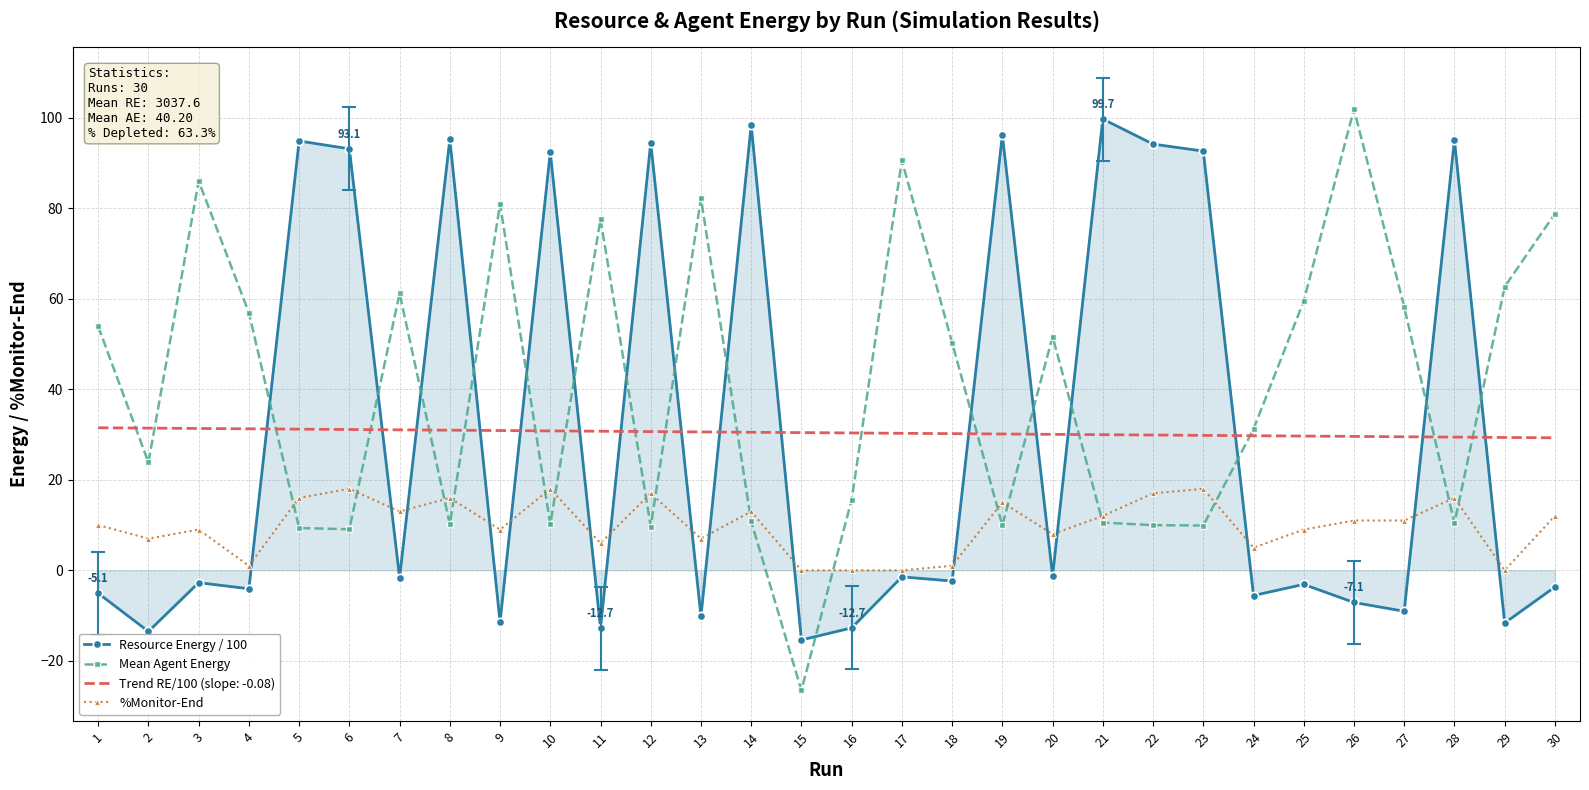

The %Monitor-End series shows 0.0 at 15. True or false?

True